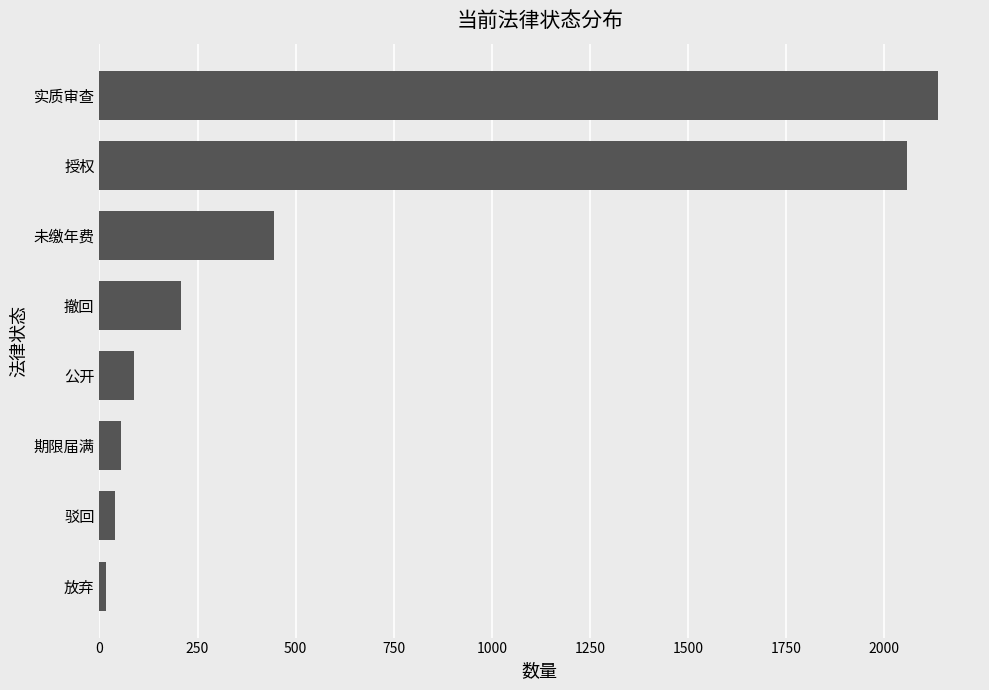

Between 公开 and 实质审查, which is larger?

实质审查